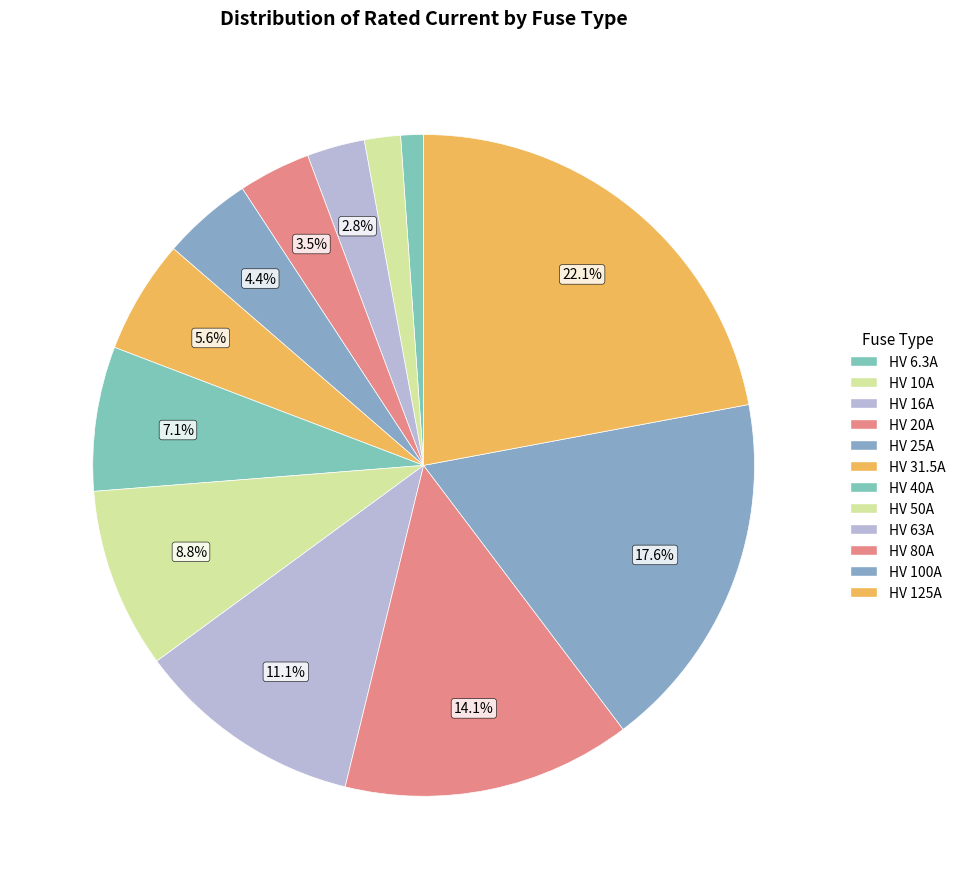

What percentage is the HV 10A slice, to the nearest percent?

2%